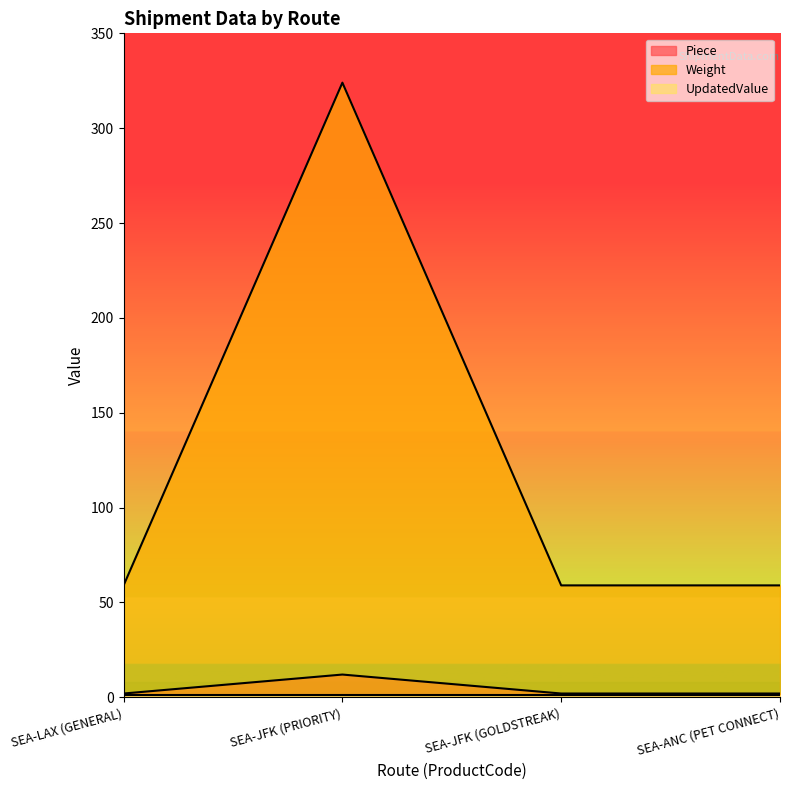

What position from the left is SEA-LAX (GENERAL)?

1